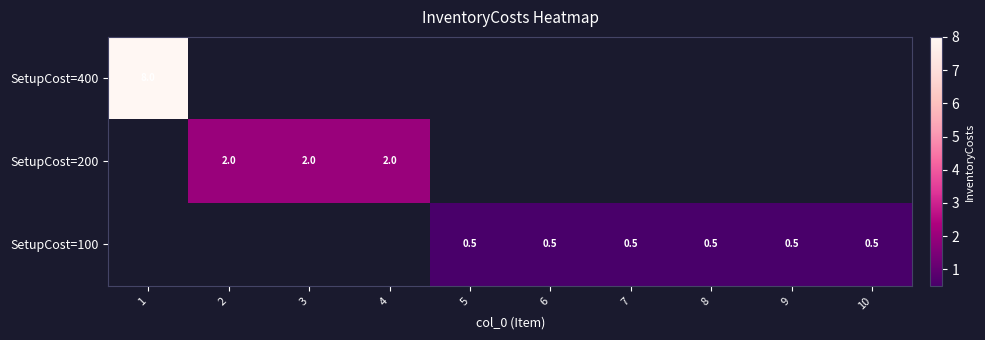

Is it true that SetupCost=100 equals 0.3 at 8?

False